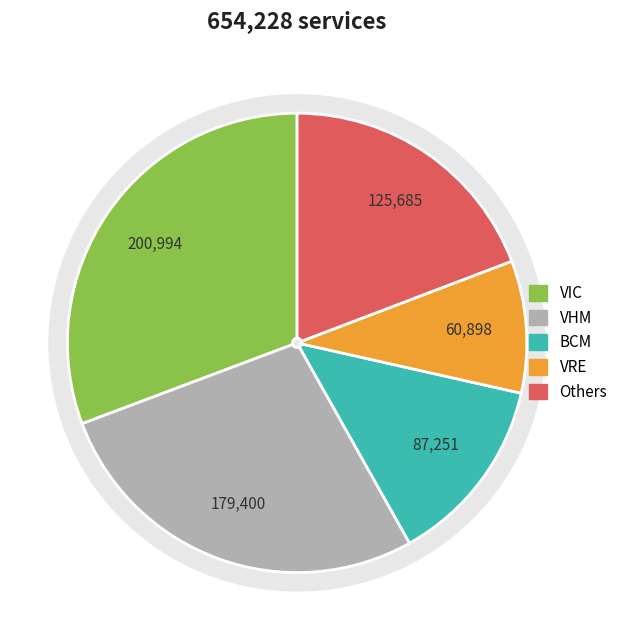

True or false: NLG accounts for 7% of the total.

False